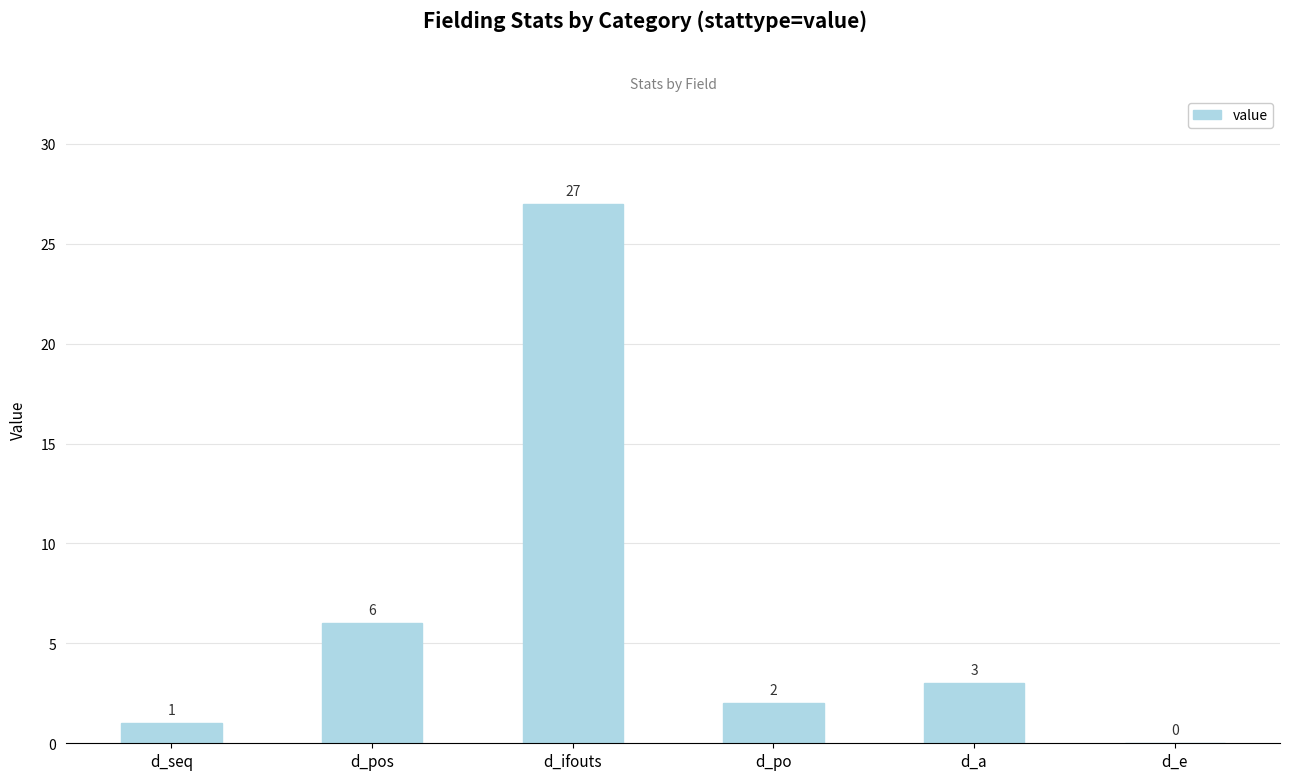

Reading right to left, what are all the values shown in this chart?

0	3	2	27	6	1